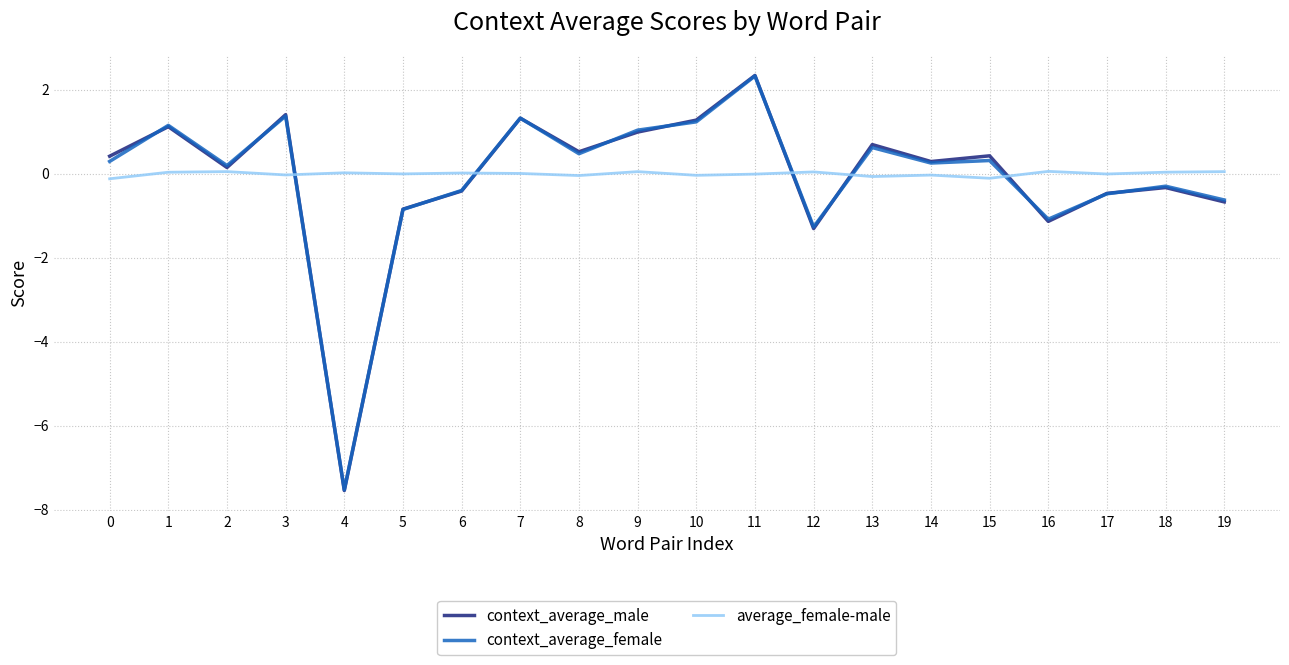

True or false: average_female-male and context_average_female cross at least once.

True